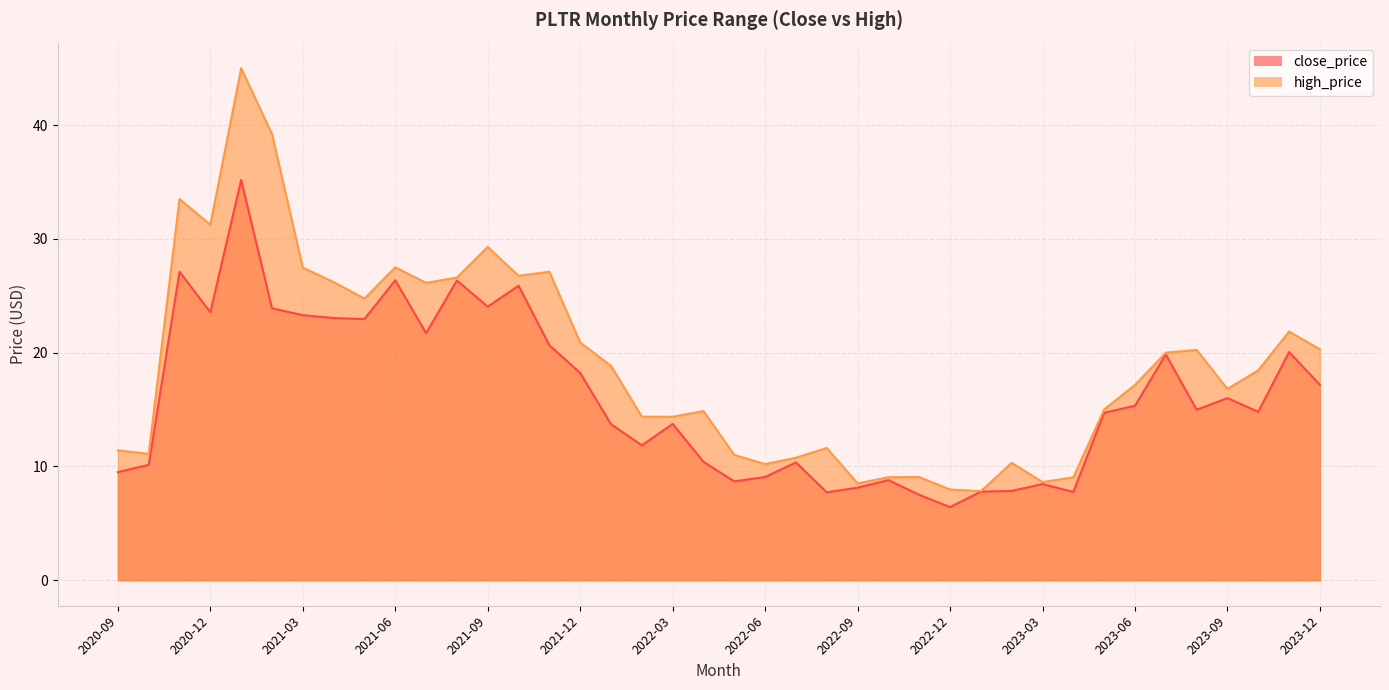

What is the greatest value displayed?

45.0